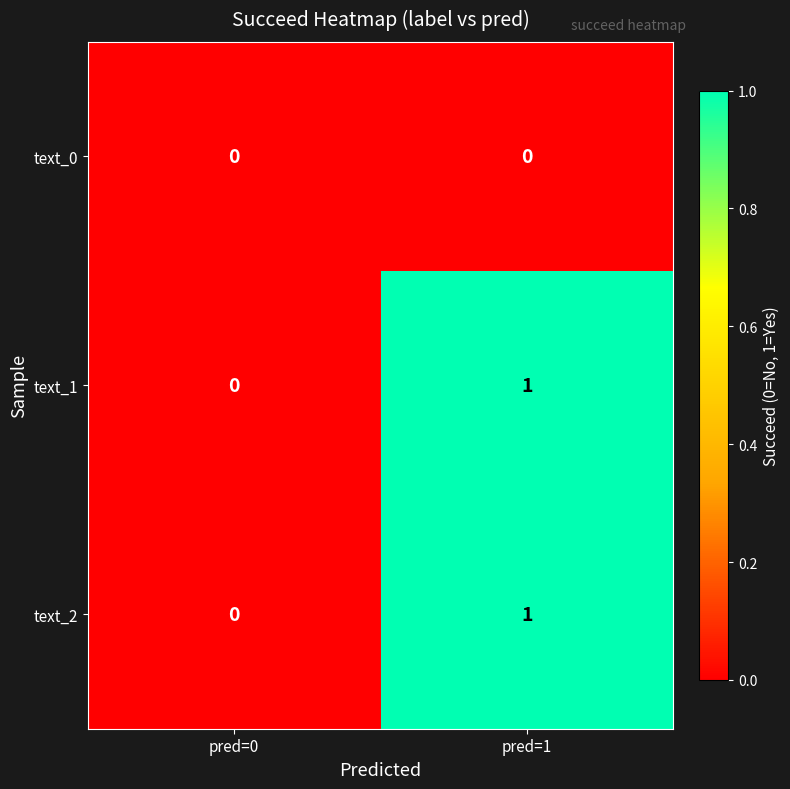

Is the value of text_2 at pred=1 greater than the value of text_1 at pred=0?

Yes